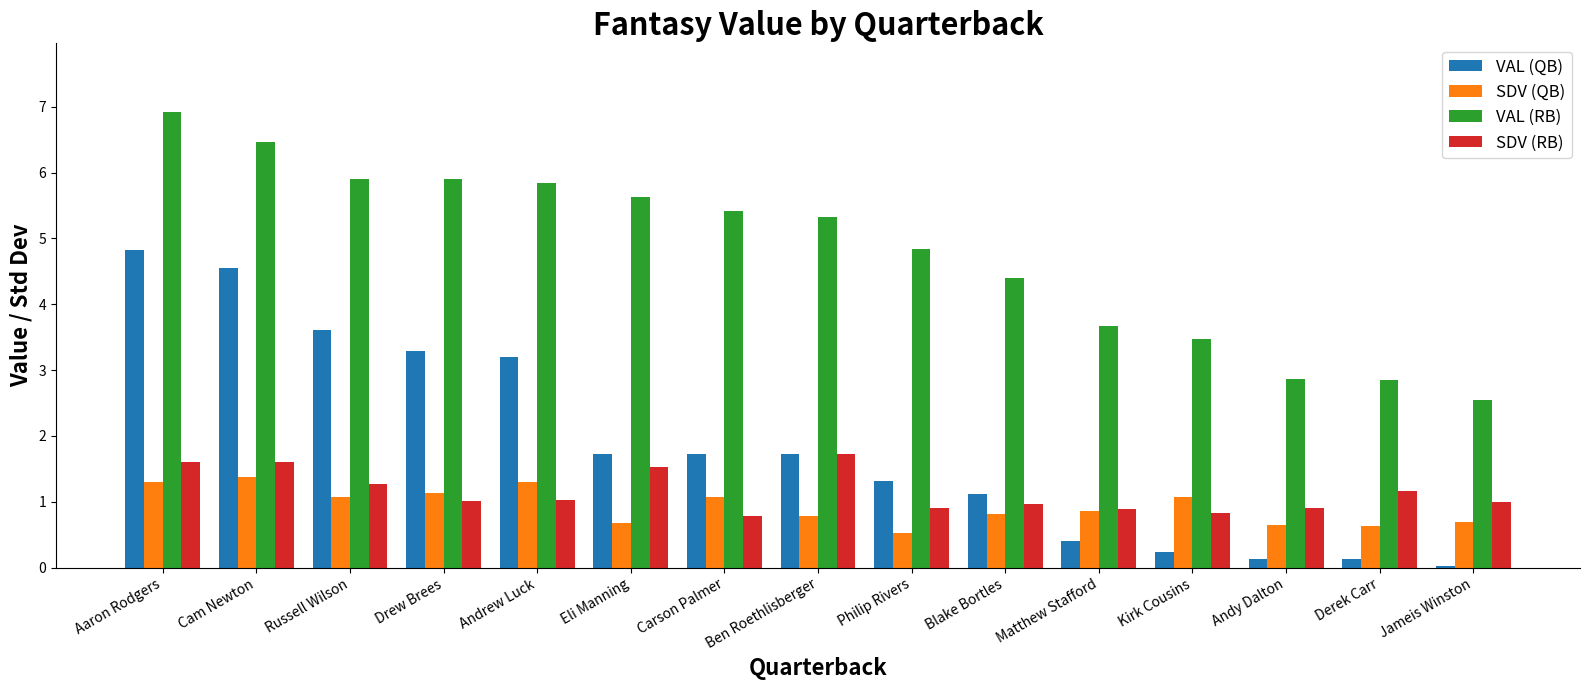

What is the label of the 6th bar from the right?

Blake Bortles